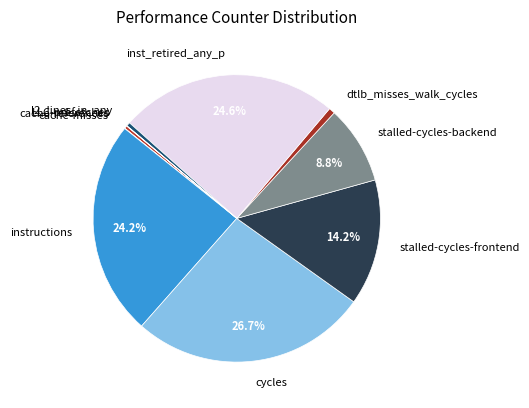

Does any single category account for the majority?

No